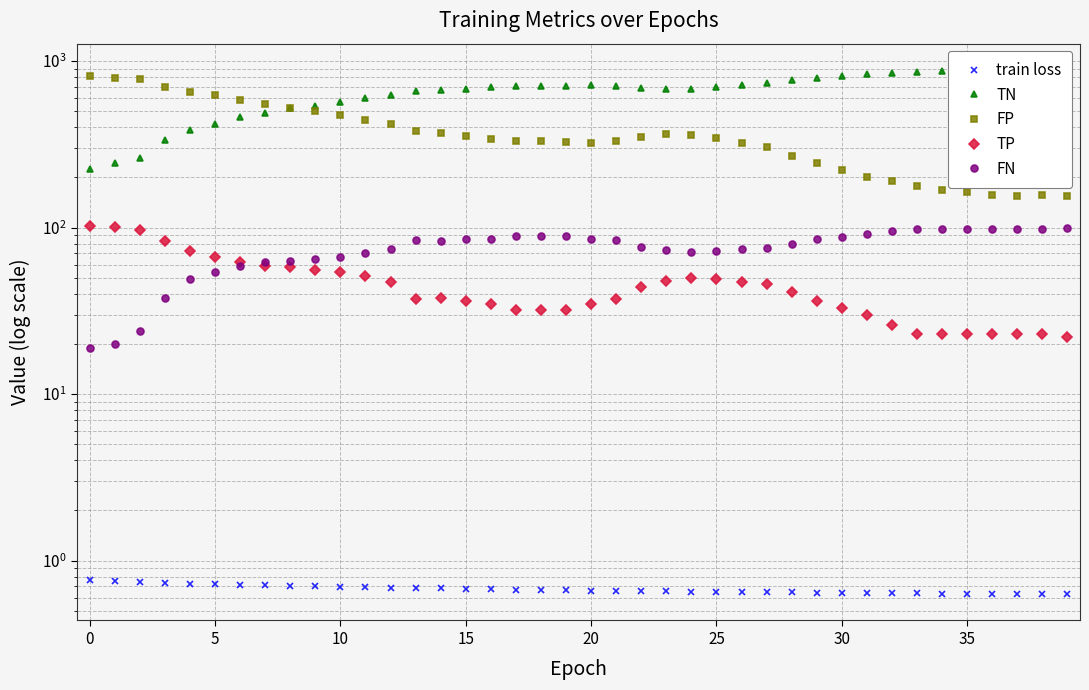

After their last crossing, which series has the higher values: FP or TN?

TN